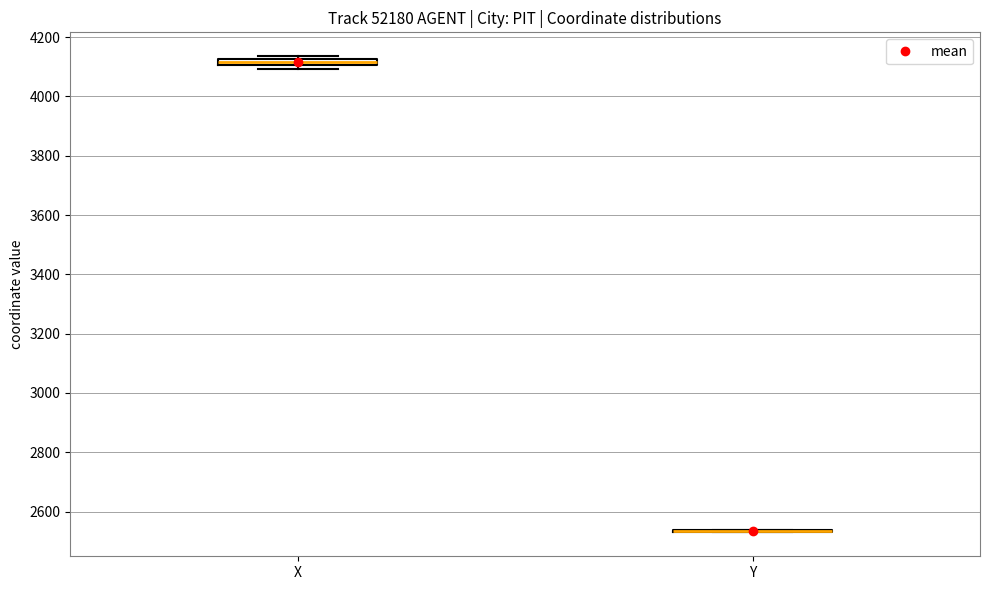

Where is the lower edge of the box for X on the y-axis? The values are not printed on the chart, so give them approximately, as read against the axis.

4100